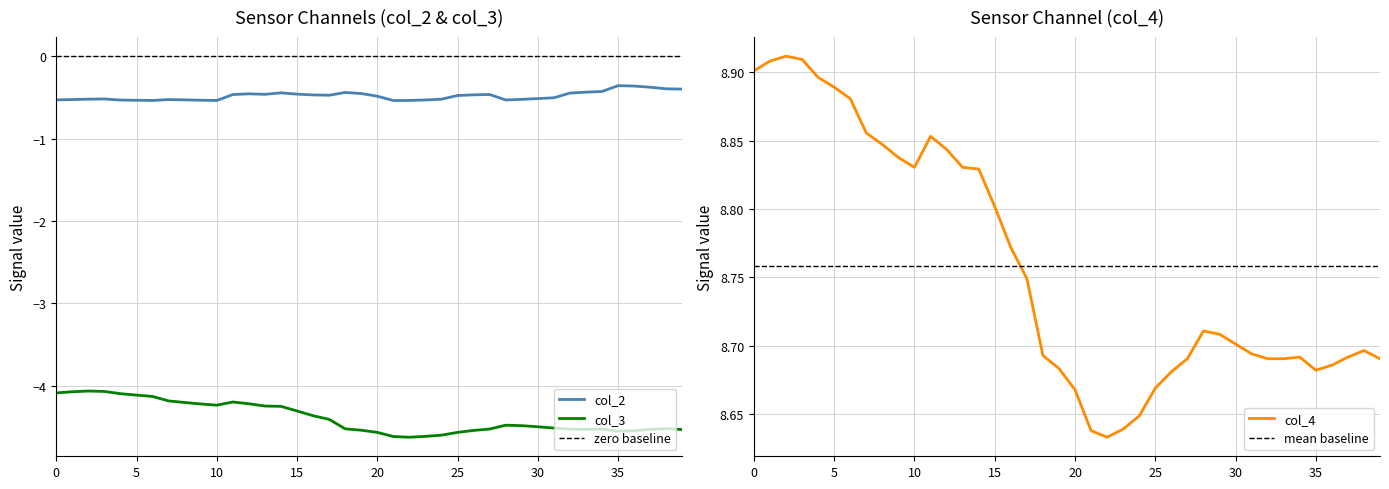

What is the sum of all col_2 values?

-19.3